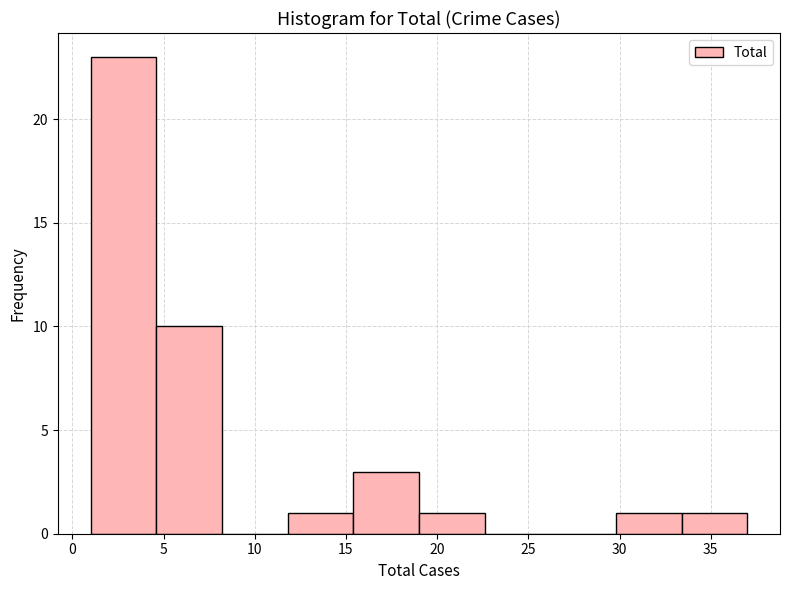

Which range on the x-axis has the tallest bar?

1.0 to 4.6